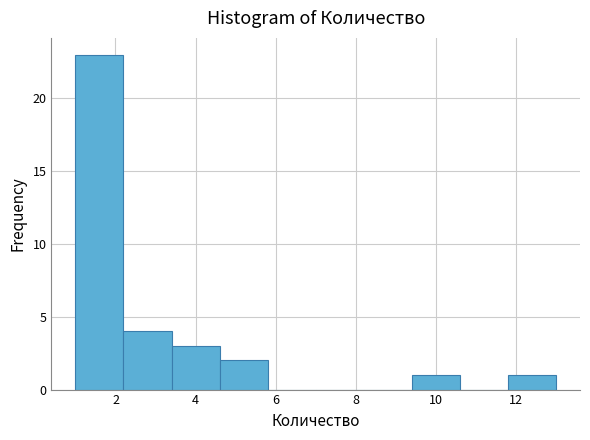

Over which range of the x-axis is the bar tallest?

1.0 to 2.2